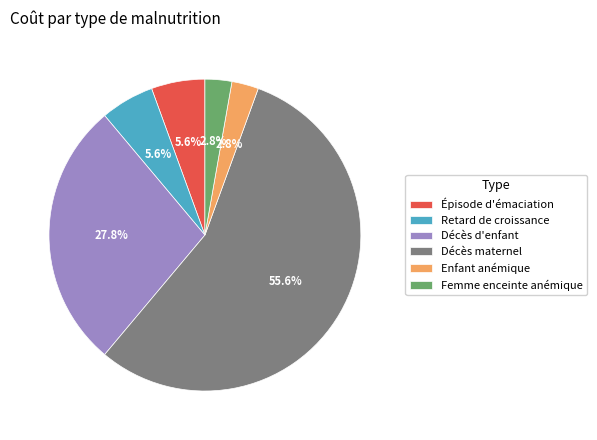

Approximately how many times larger is the value at Retard de croissance compared to Enfant anémique?

2.0